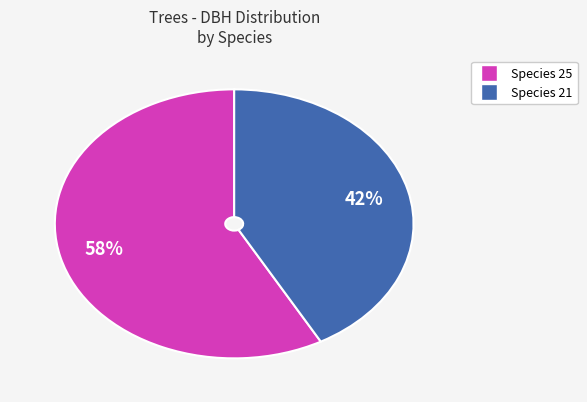

Count the number of slices in the pie.

2